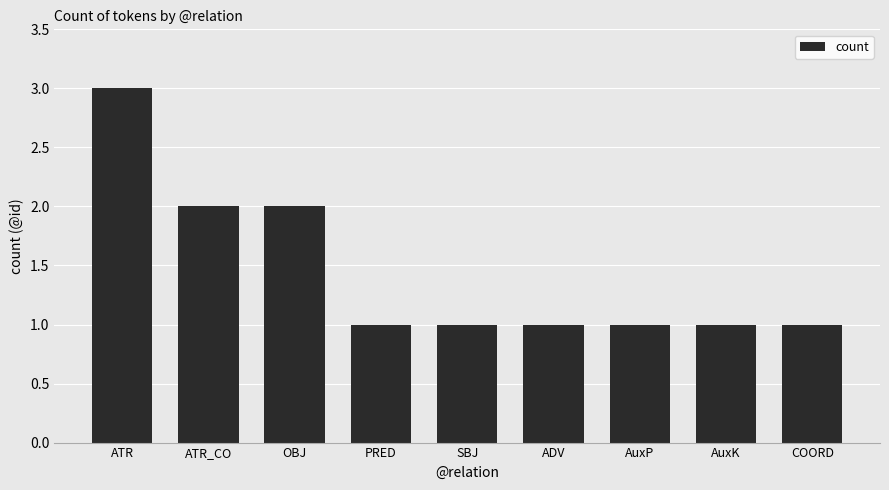

True or false: the data shows 1 at ADV.

True